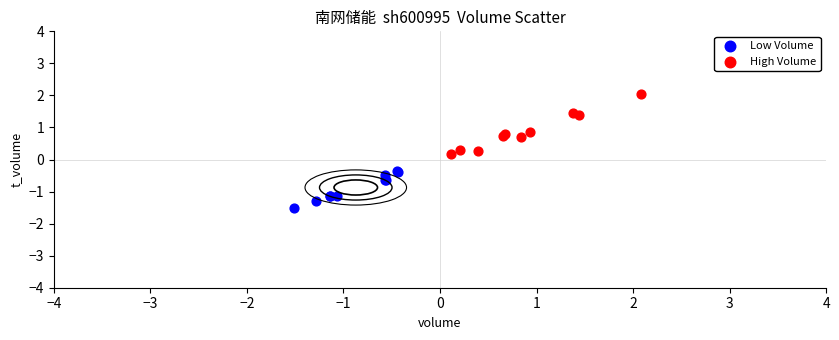

Which series has the widest spread of Y values?

High Volume